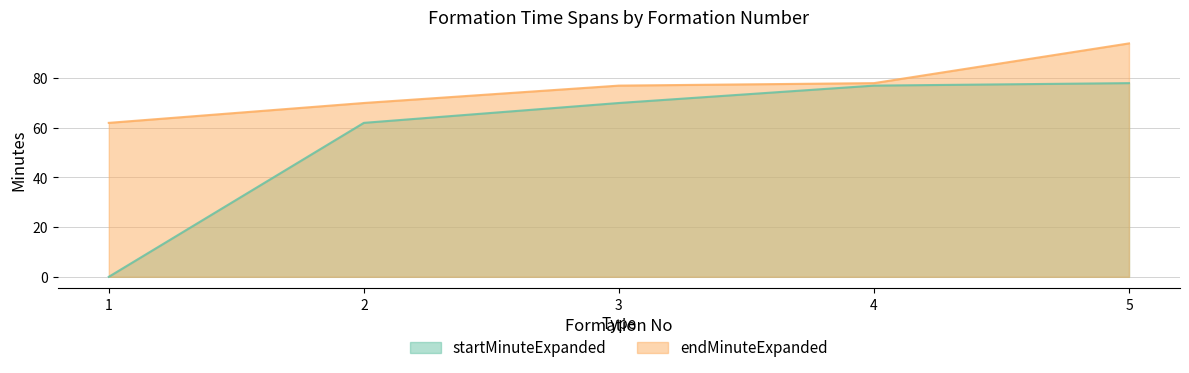

How many lines are shown in the chart?

2